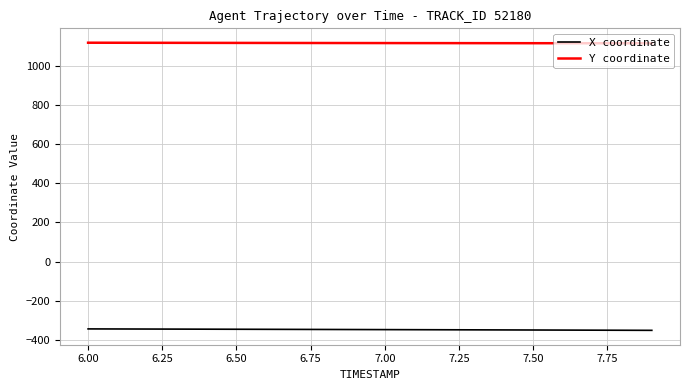

What is the smallest value displayed?

-350.0